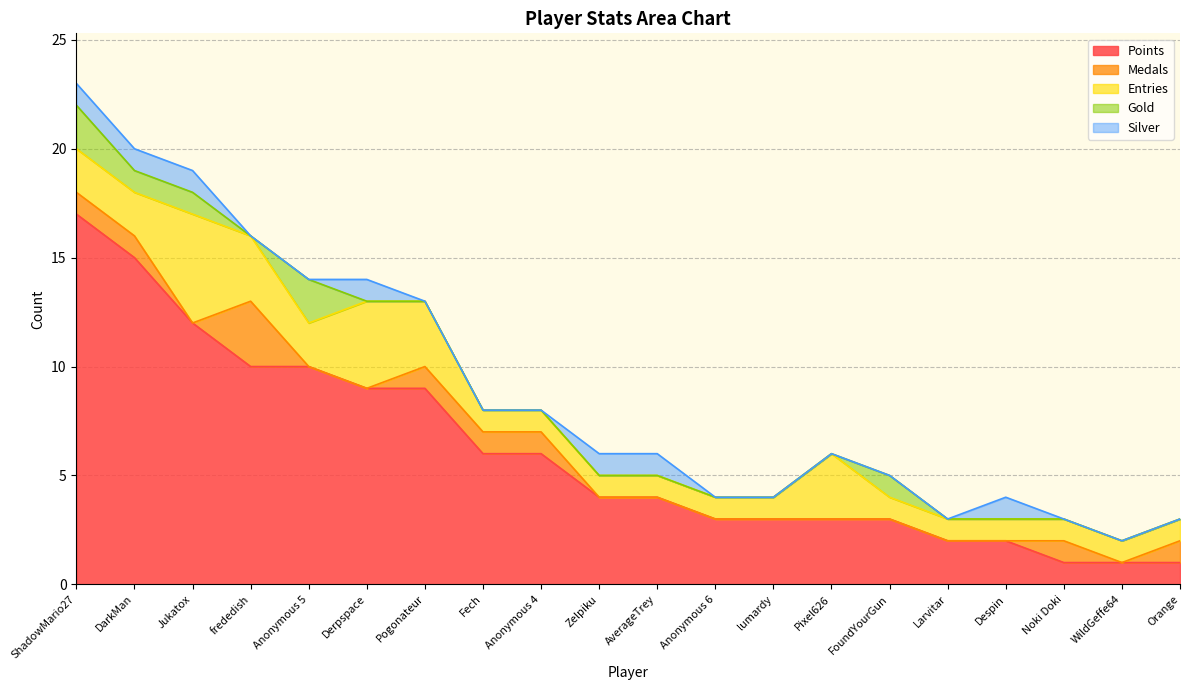

Where is the first local minimum for Entries?

Anonymous 5